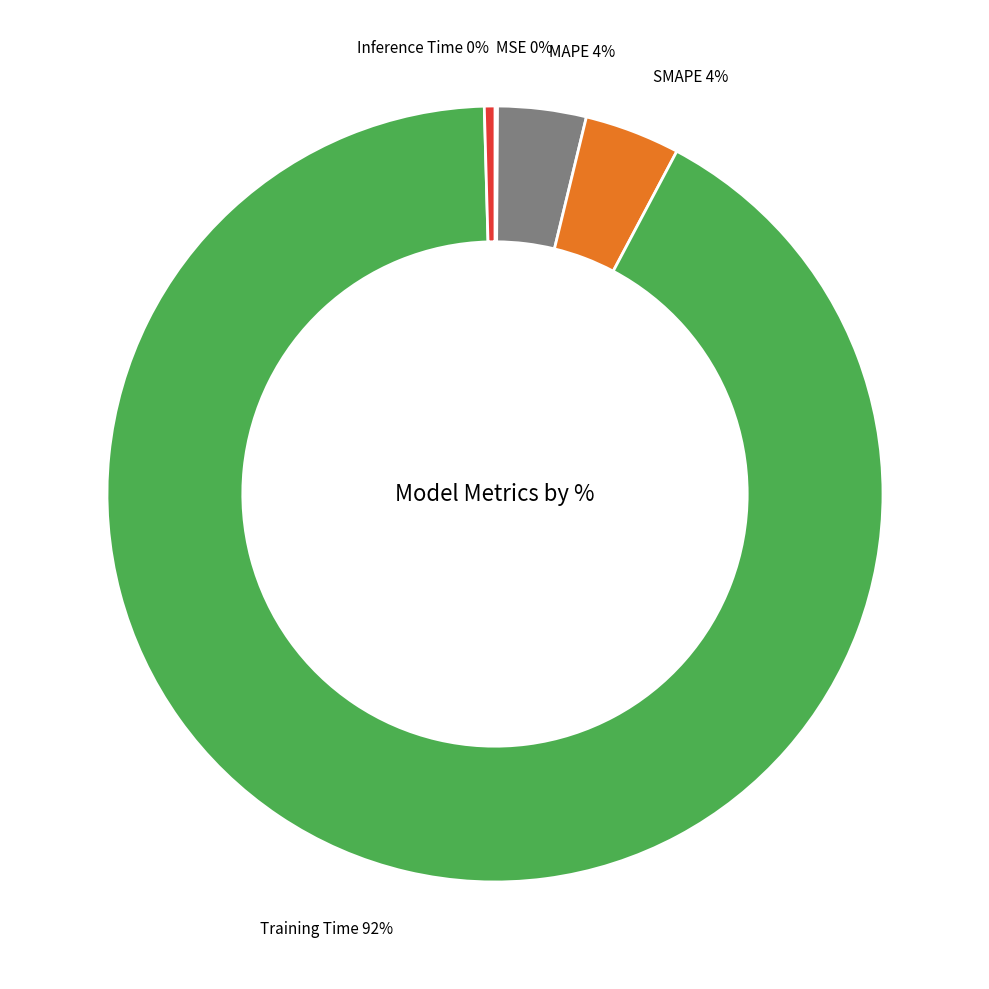

Combined, do Inference Time 0% and SMAPE 4% account for over 50%?

No